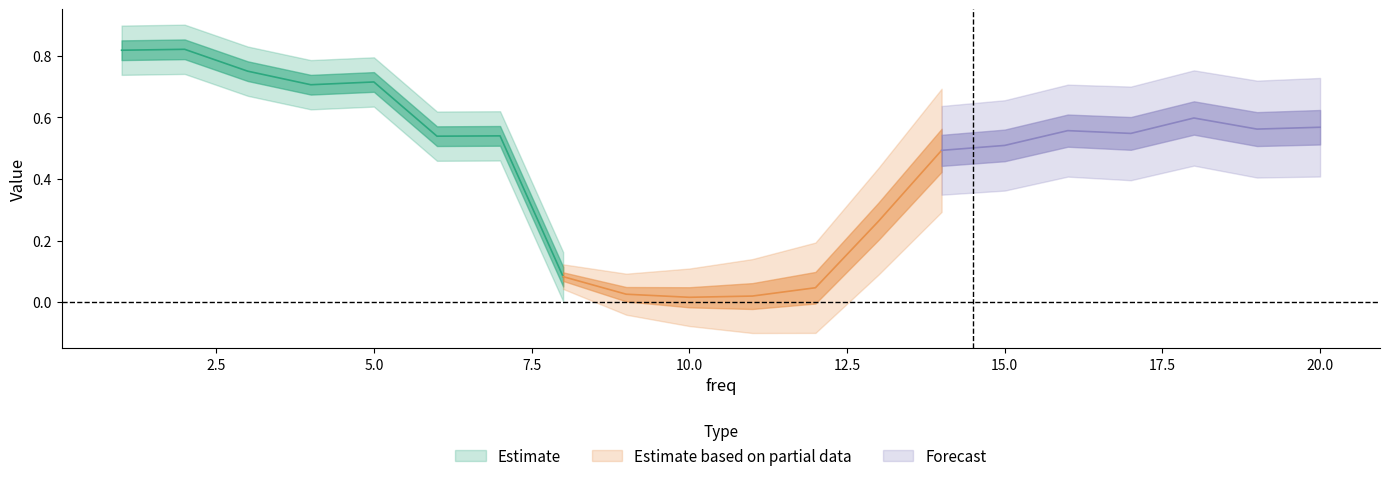

Does the chart display data point markers on the line(s)?

No